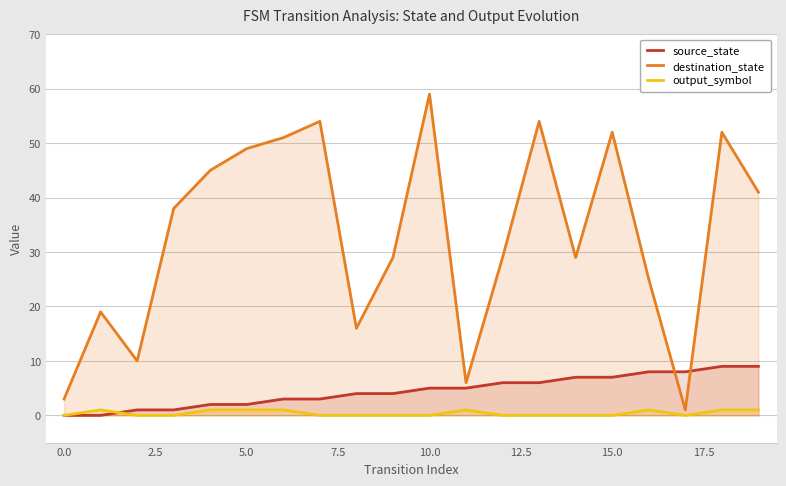

True or false: destination_state and output_symbol cross at least once.

False